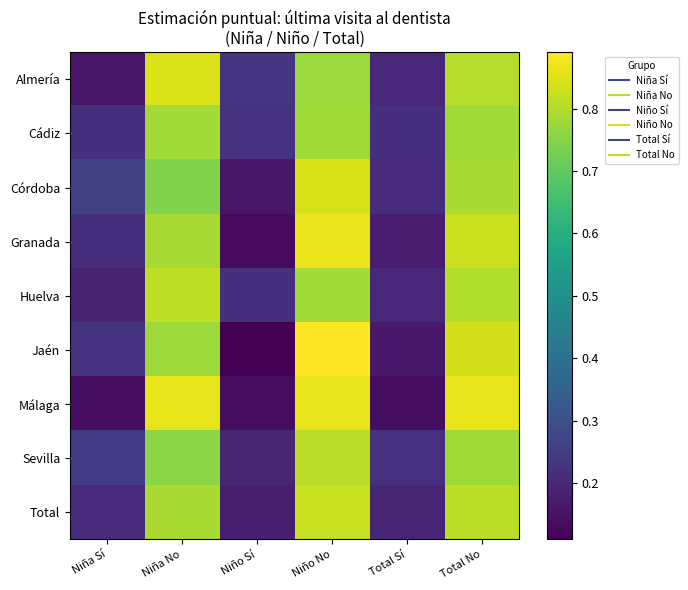

Which series has the widest spread of values?

Jaén